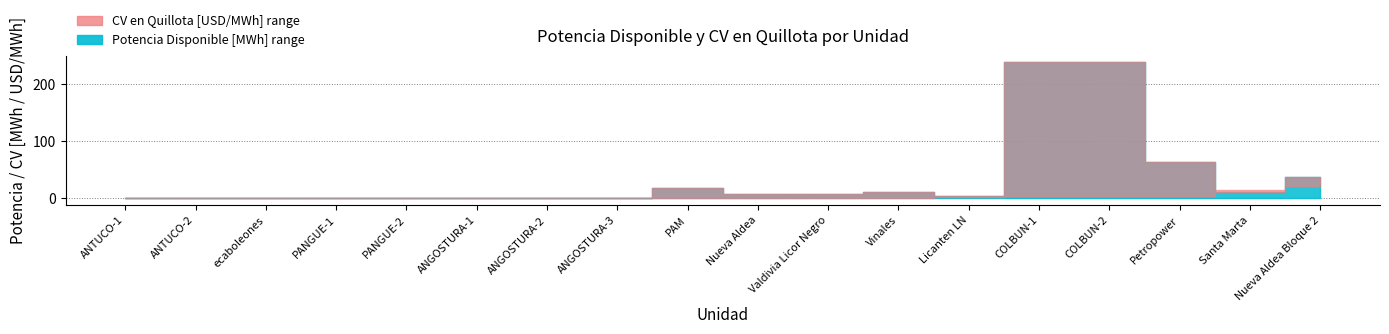

How many intersections are there between CV en Quillota (lower) and Potencia Disponible (upper)?

2